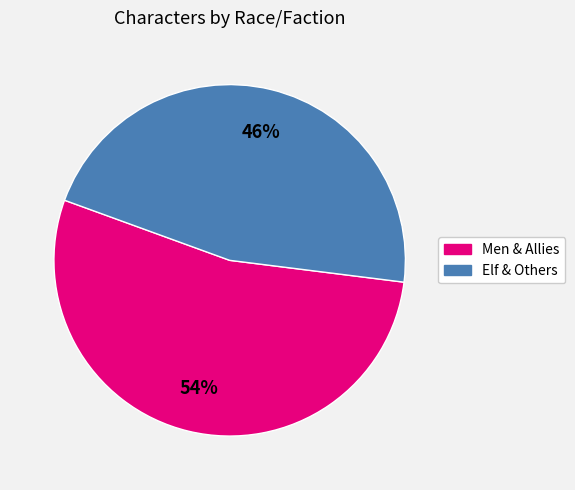

To the nearest percent, what is the average slice percentage?

50%